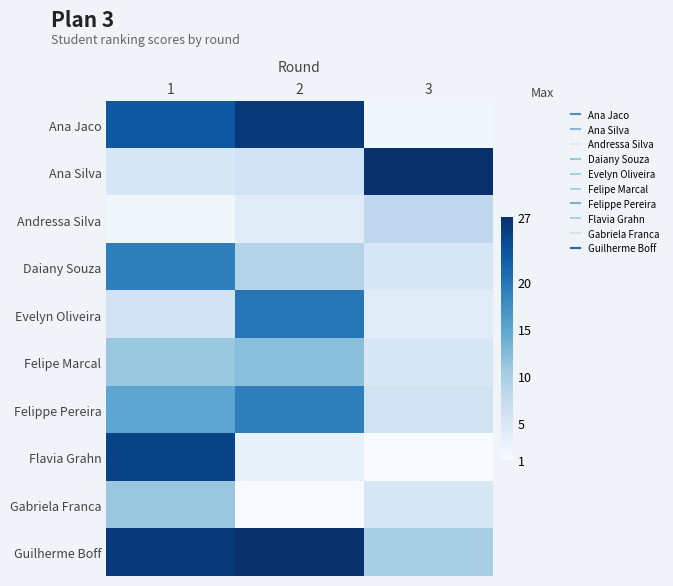

Reading left to right, list all the values displayed in this chart.

Ana Jaco: 1=23	2=26	3=2
Ana Silva: 1=5	2=6	3=27
Andressa Silva: 1=2	2=4	3=8
Daiany Souza: 1=19	2=9	3=5
Evelyn Oliveira: 1=6	2=20	3=4
Felipe Marcal: 1=11	2=12	3=5
Felippe Pereira: 1=15	2=19	3=6
Flavia Grahn: 1=25	2=3	3=1
Gabriela Franca: 1=11	2=1	3=5
Guilherme Boff: 1=26	2=27	3=10